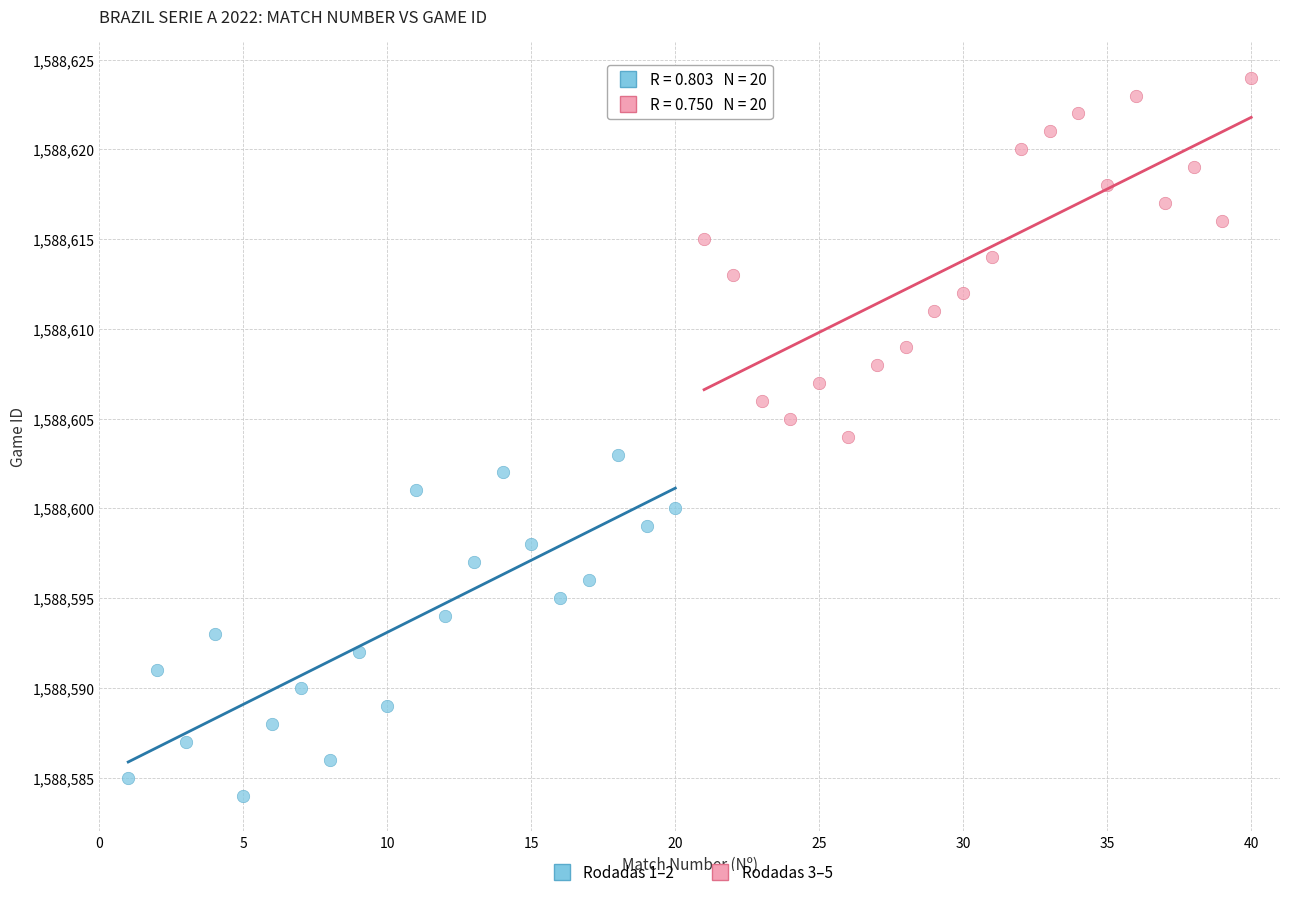

Which series reaches the maximum Y coordinate?

Rodadas 3–5